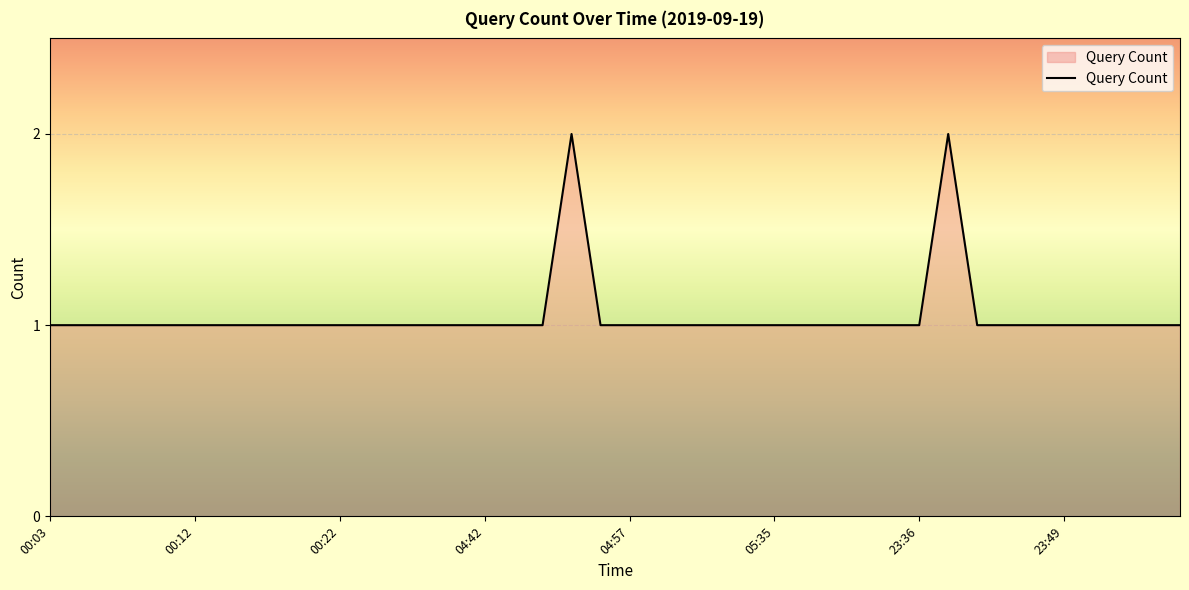

How many lines are shown in the chart?

1